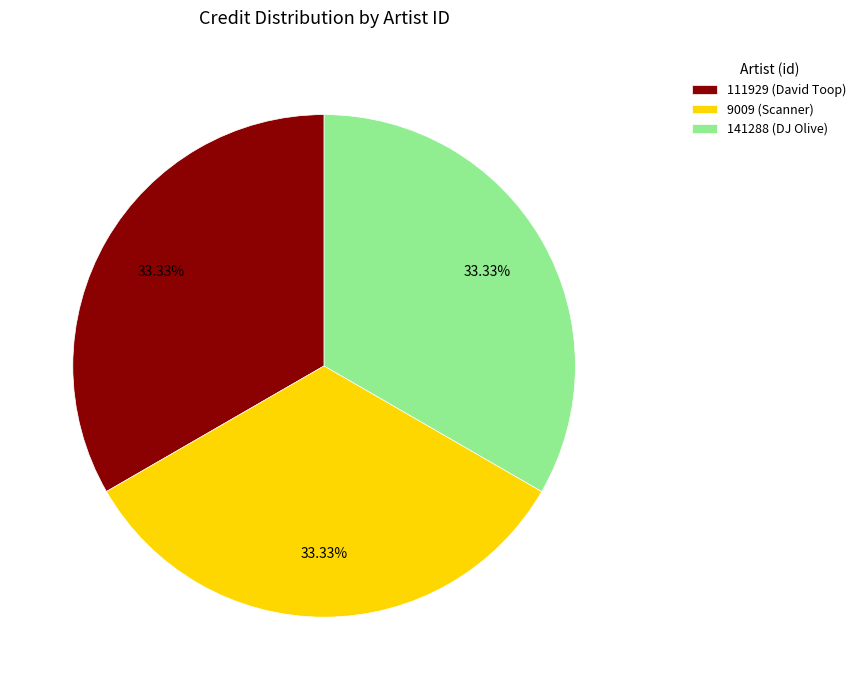

To the nearest percent, what portion does 9009 (Scanner) represent?

33%